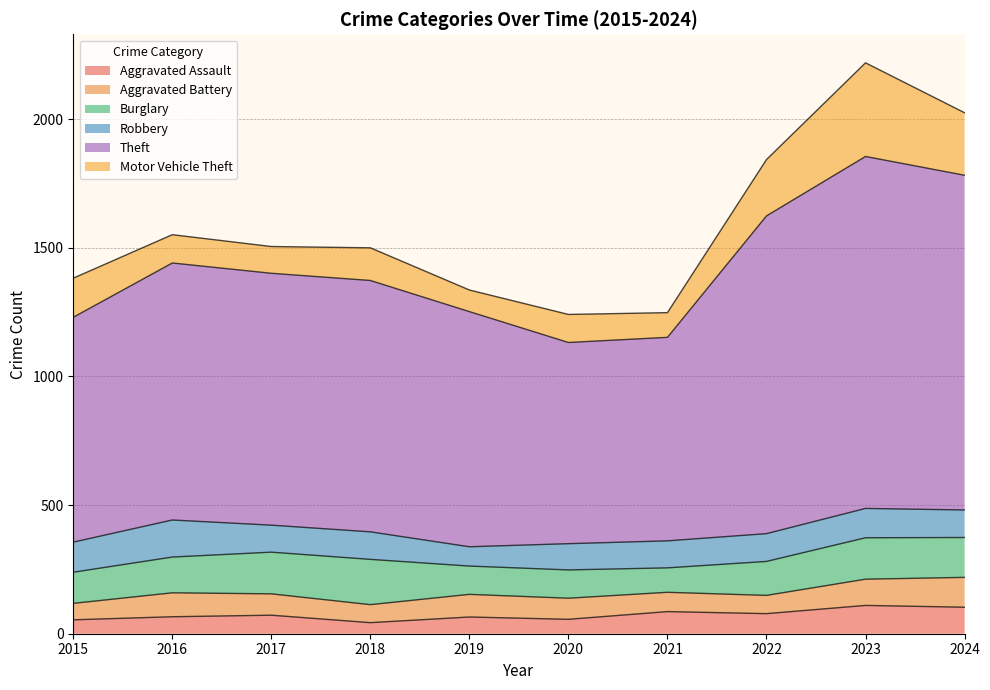

The Aggravated Battery series shows 94 at 2018. True or false?

False